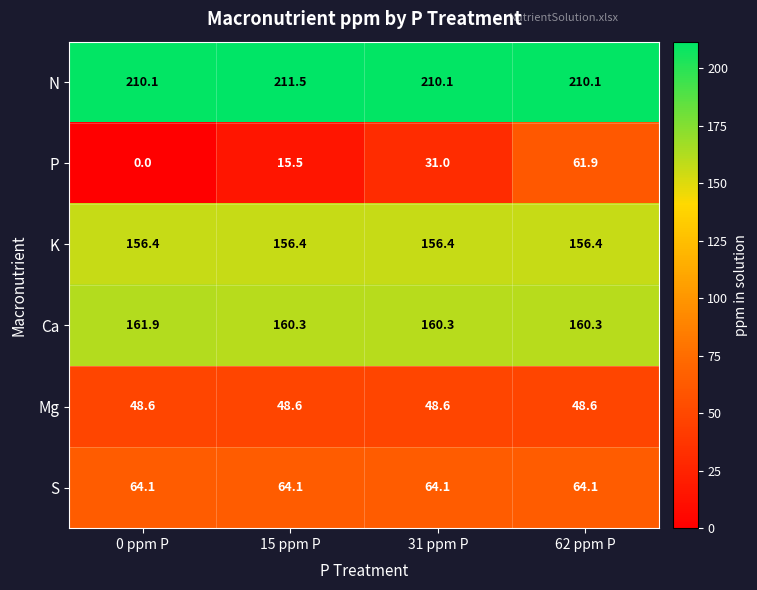

Reading left to right, transcribe all the data shown in this chart.

N: 210.1	211.5	210.1	210.1
P: 0.0	15.5	31.0	61.9
K: 156.4	156.4	156.4	156.4
Ca: 161.9	160.3	160.3	160.3
Mg: 48.6	48.6	48.6	48.6
S: 64.1	64.1	64.1	64.1